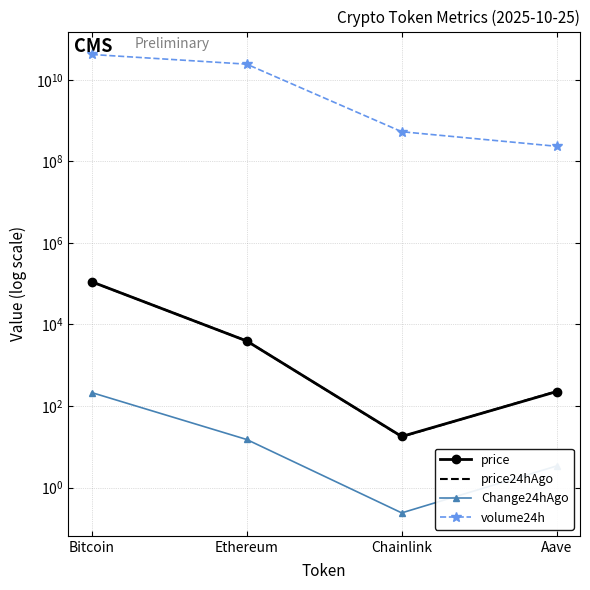

Which has a higher value, Bitcoin or Aave?

Bitcoin